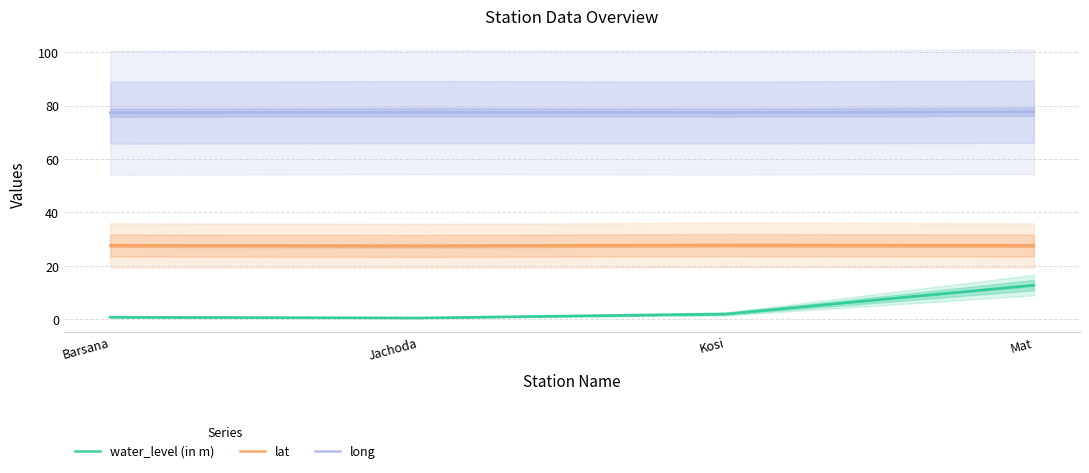

List the labels in order of lat value, smallest first.

Jachoda, Mat, Barsana, Kosi